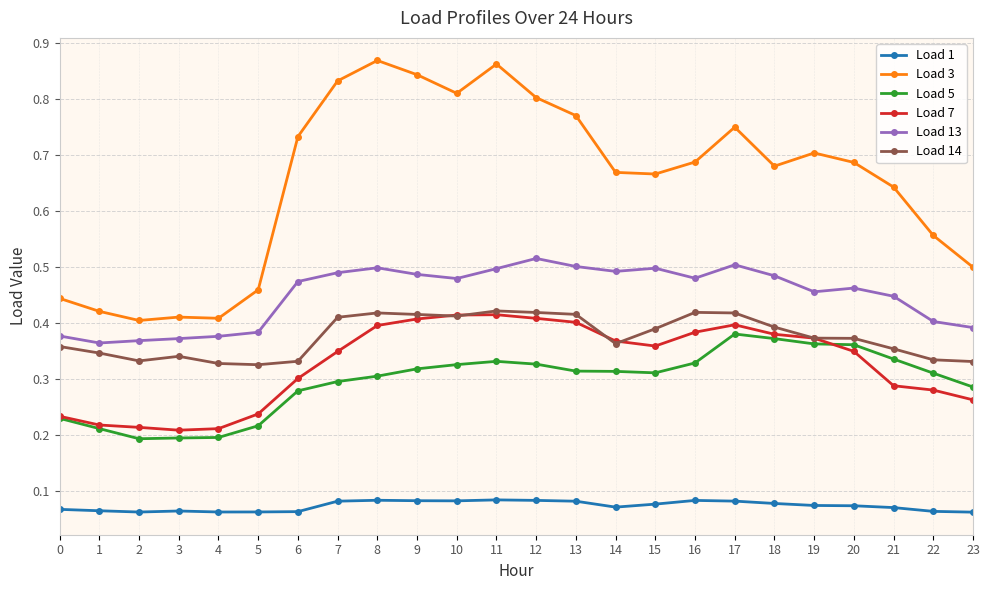

True or false: Load 1 and Load 7 intersect in this chart.

False